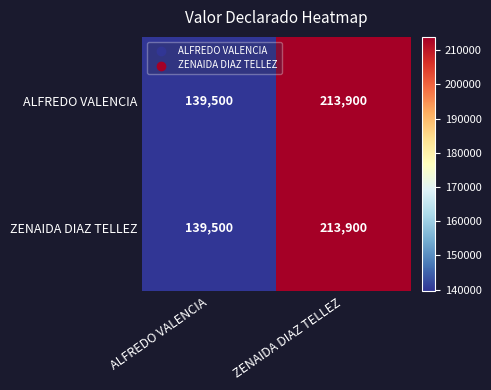

What is the total value across all series at ZENAIDA DIAZ TELLEZ?

427800